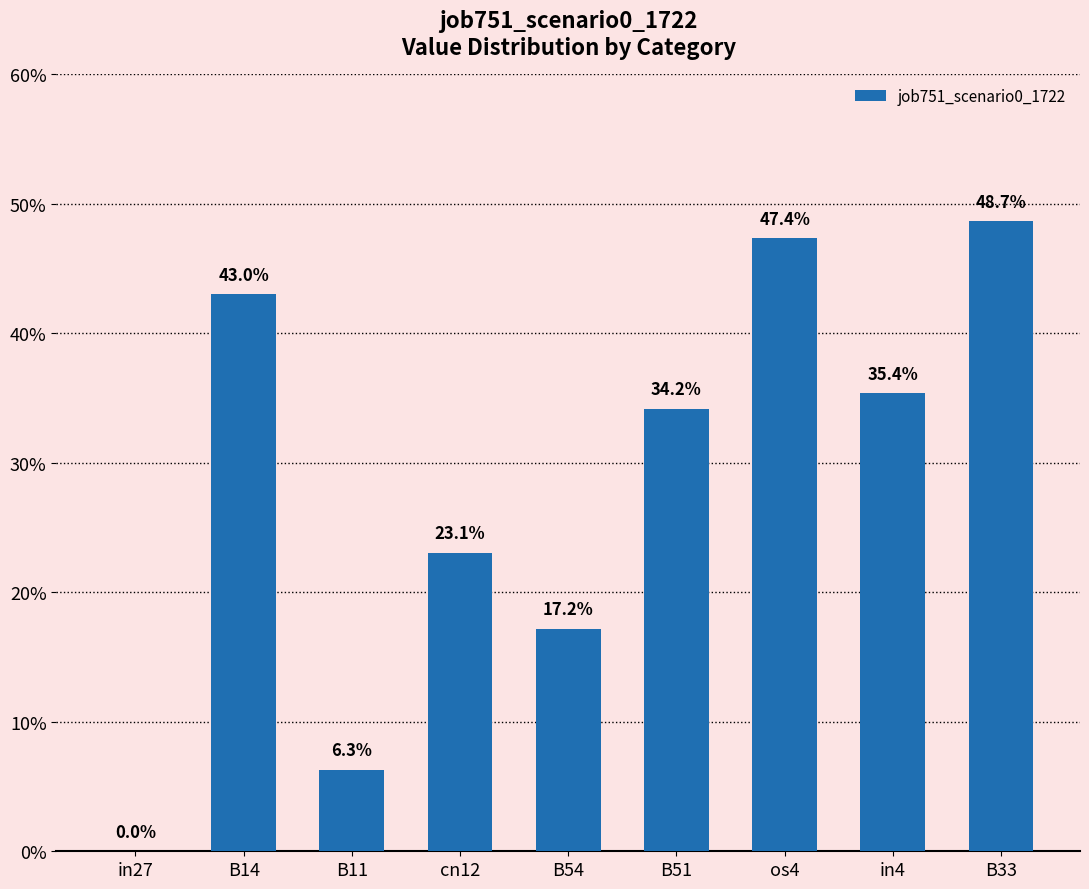

What is the change in value from os4 to in4?

-0.1